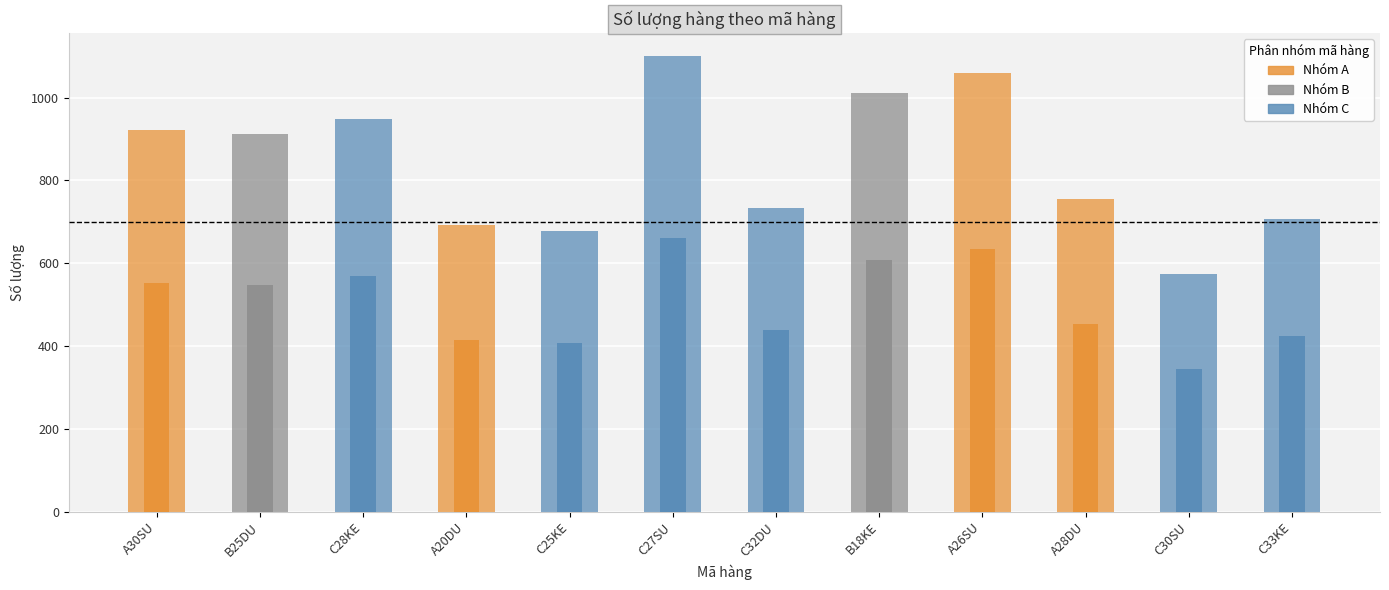

List the labels in order of value, smallest first.

C30SU, C25KE, A20DU, C33KE, C32DU, A28DU, B25DU, A30SU, C28KE, B18KE, A26SU, C27SU